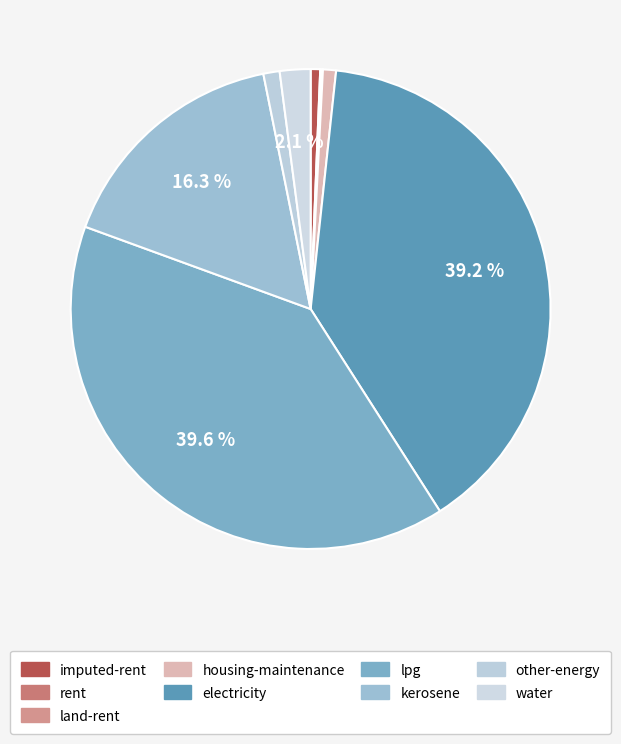

The electricity slice represents 39% of the pie. True or false?

True